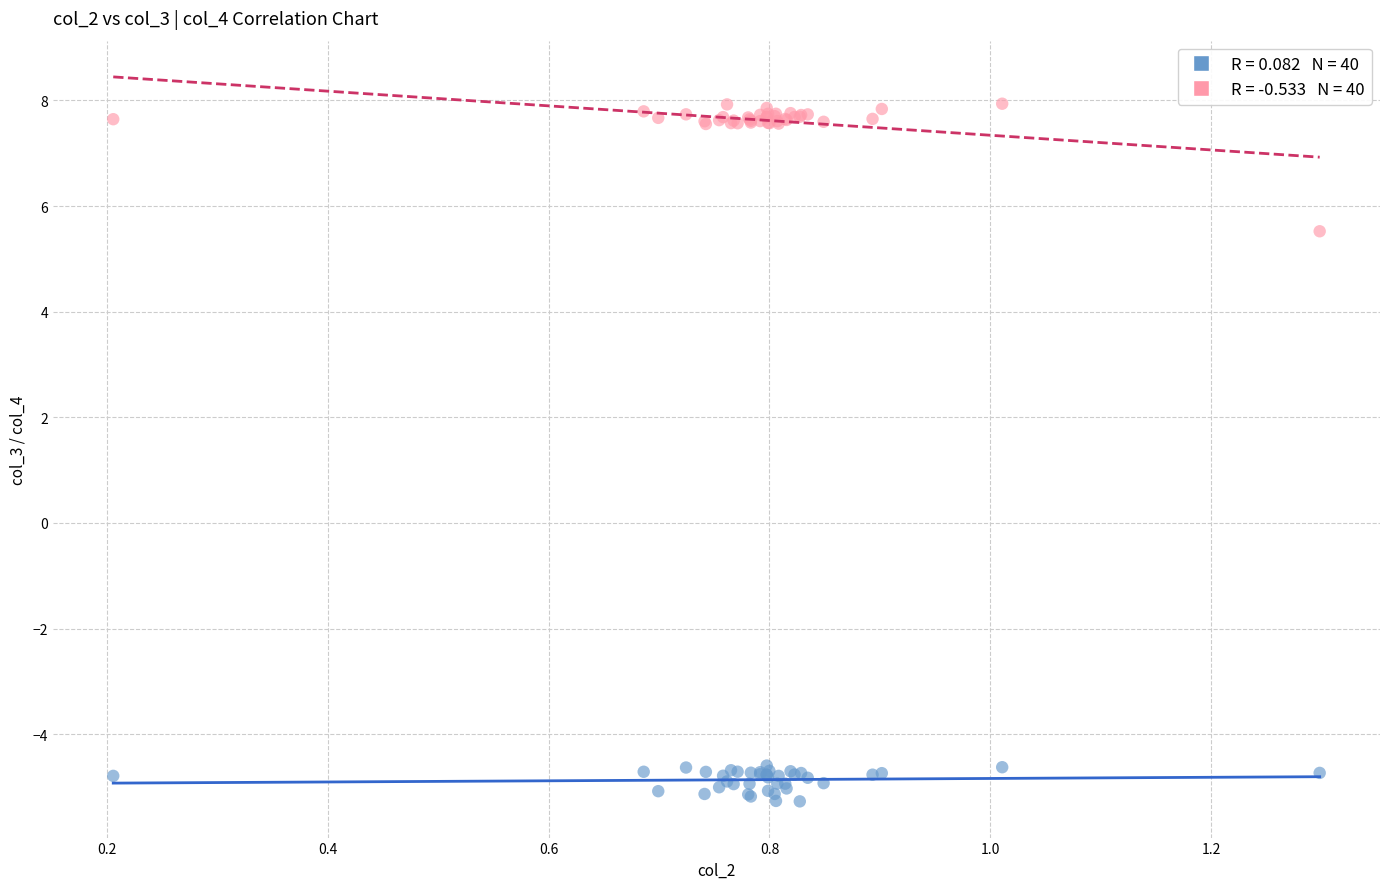

Across all series, what Y value is closest to 1?

5.5